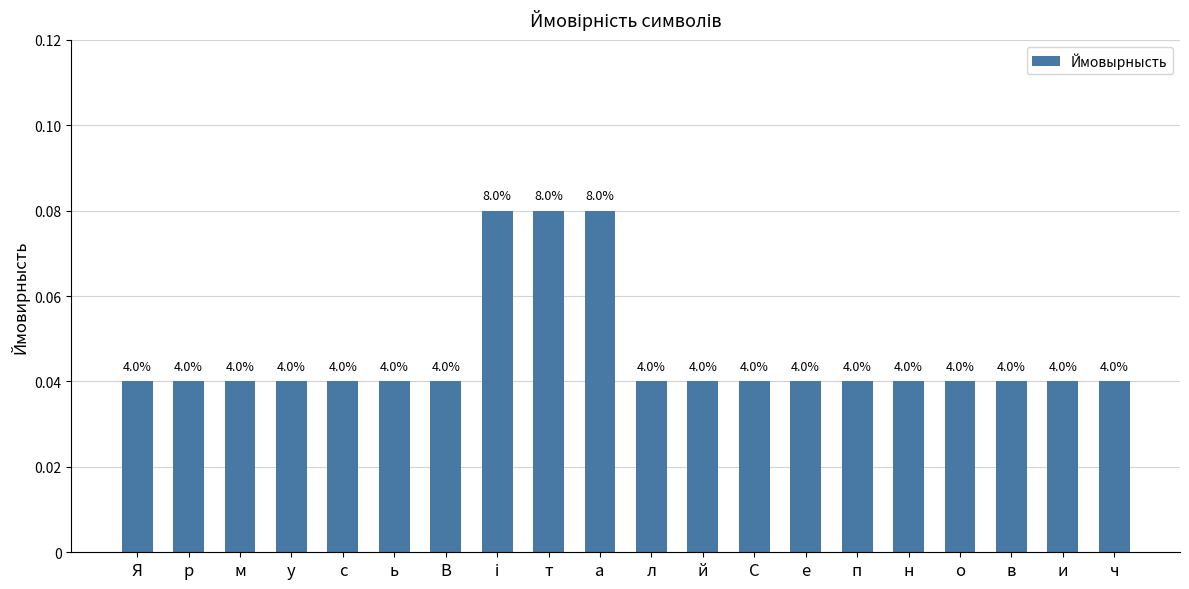

The chart shows a value of 0.1 at т. True or false?

True